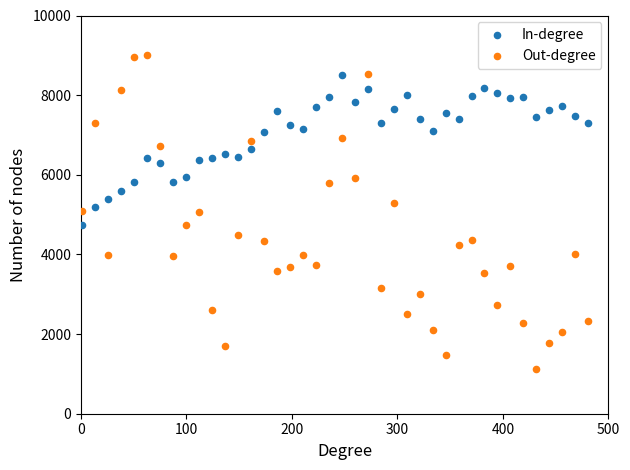

Which series reaches the minimum Y coordinate?

Out-degree